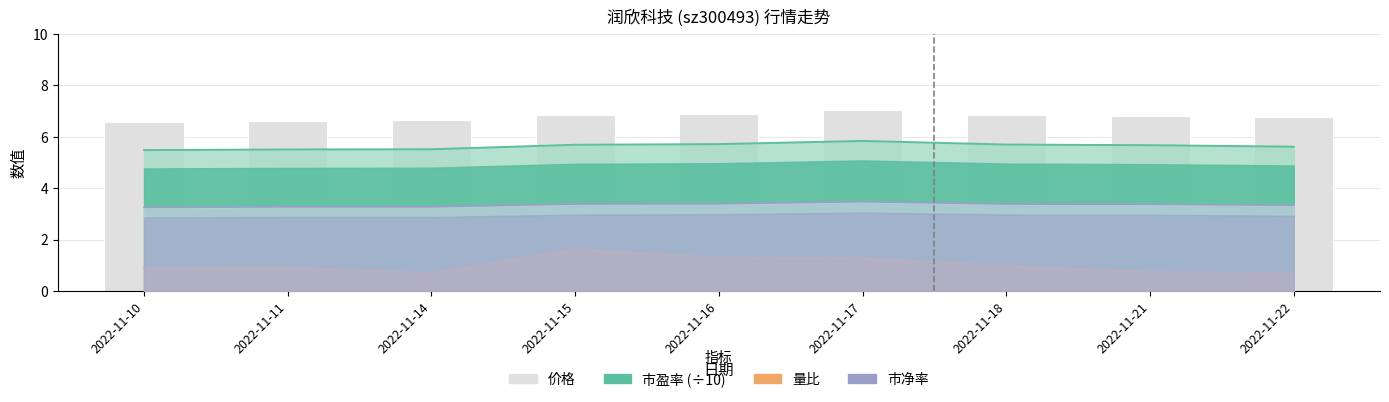

At which label does 市盈率 reach its minimum?

2022-11-10